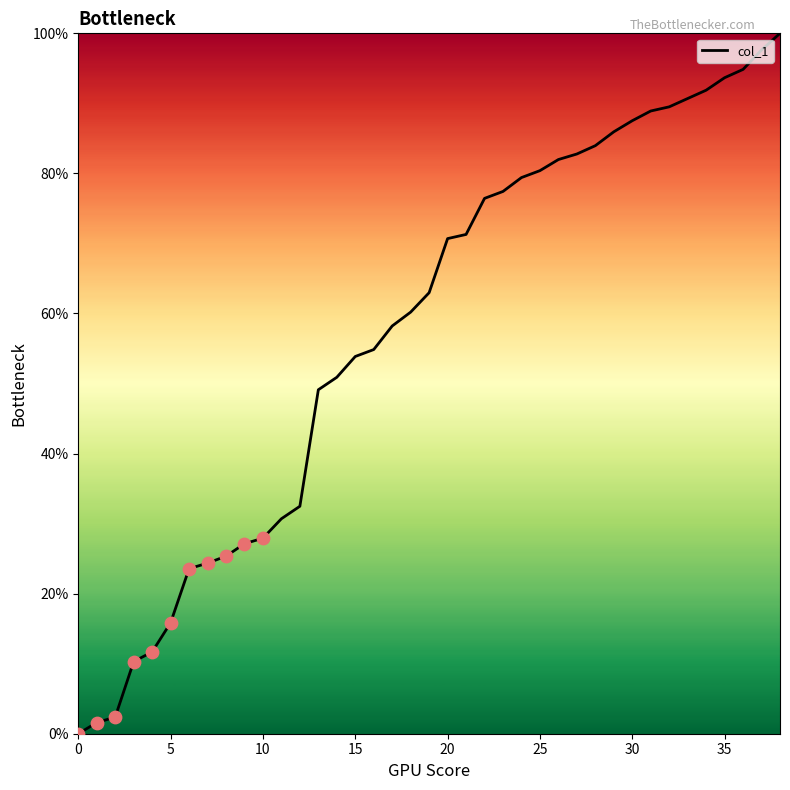

What is the difference between the maximum and minimum values?

100.0